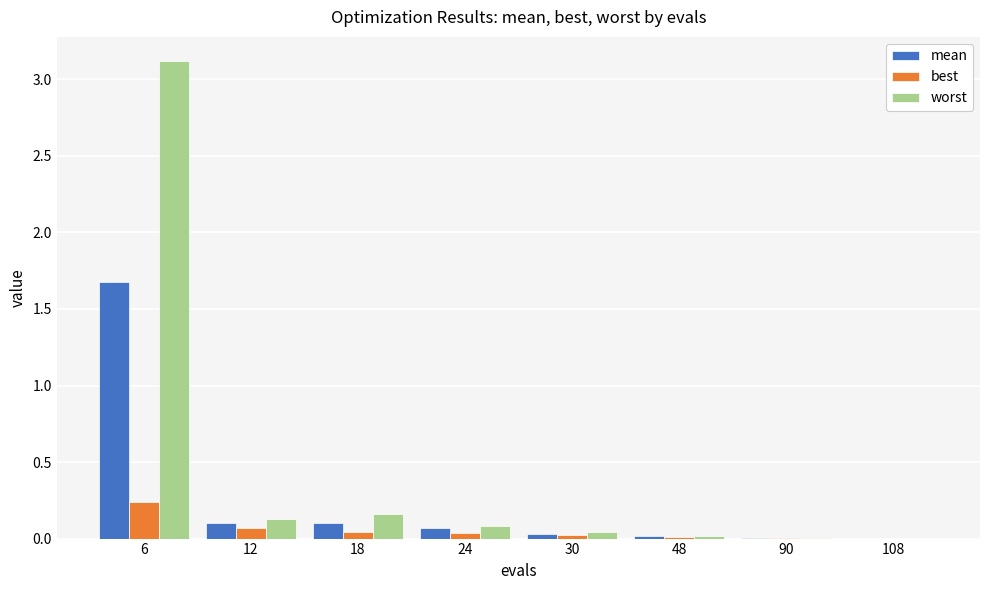

At which category is the sum across all series the highest?

6